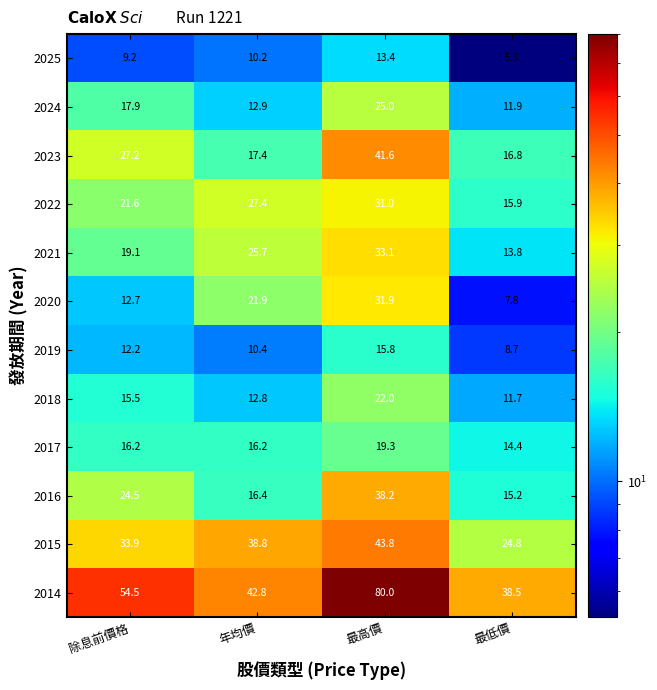

Between 年均價 and 最高價, which series saw the biggest shift?

2014